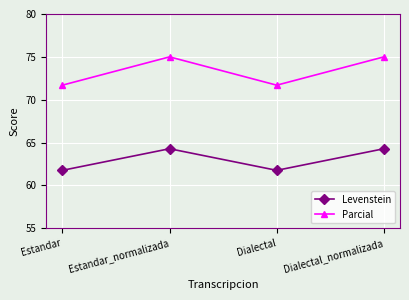

What is the total value across all series at Dialectal?

133.5